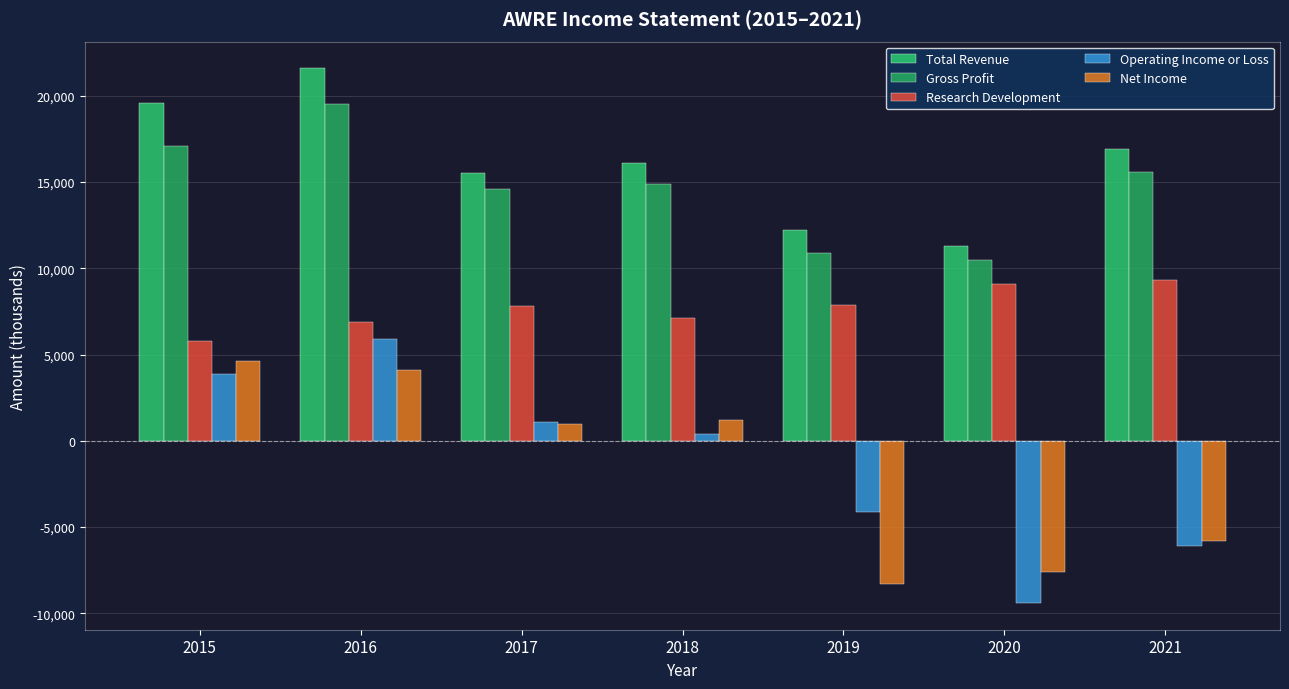

How many values in Net Income are below zero?

3